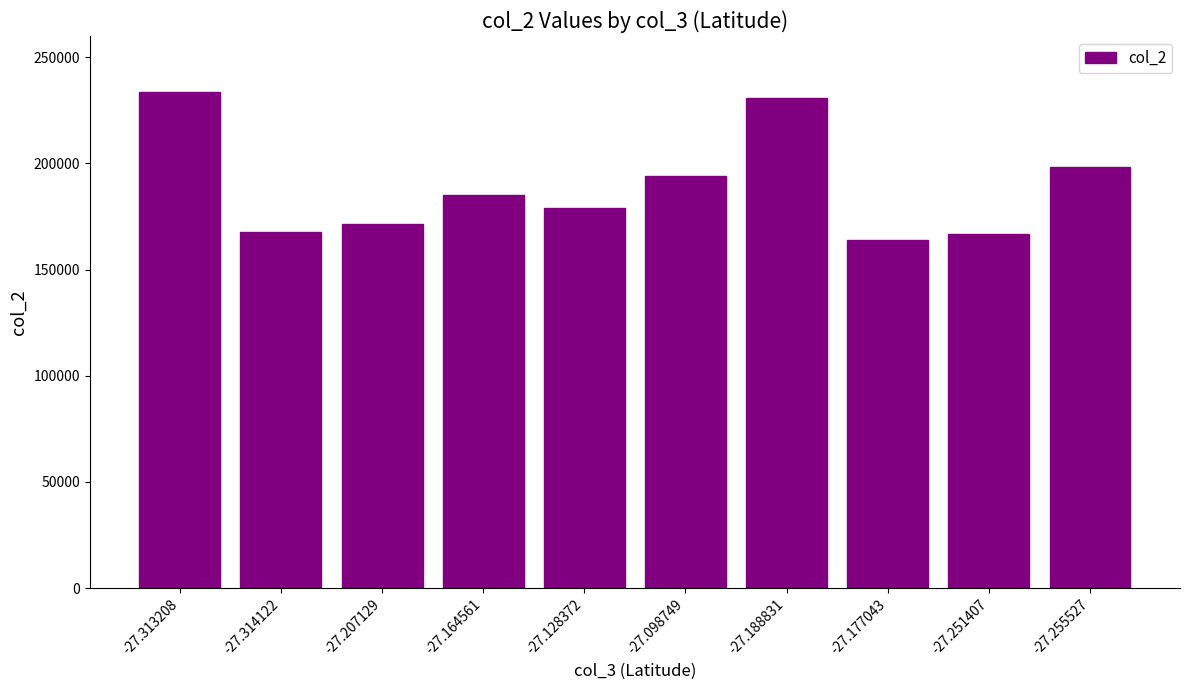

Are the bars grouped side by side (vs. stacked)?

No